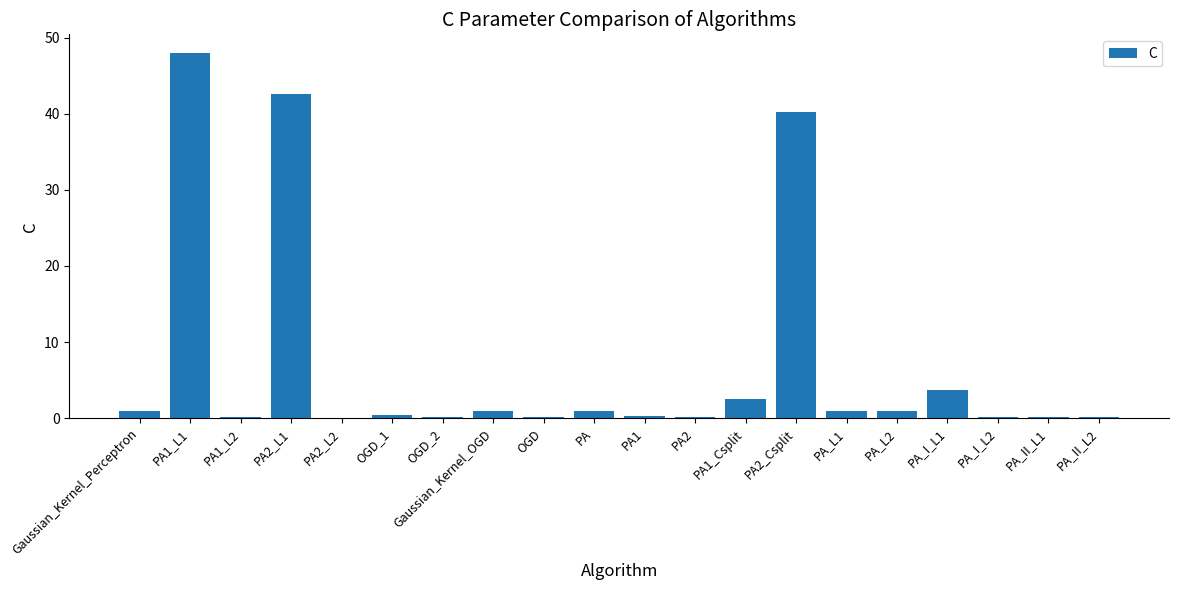

Is it true that the value at PA2_L1 is 42.6?

True